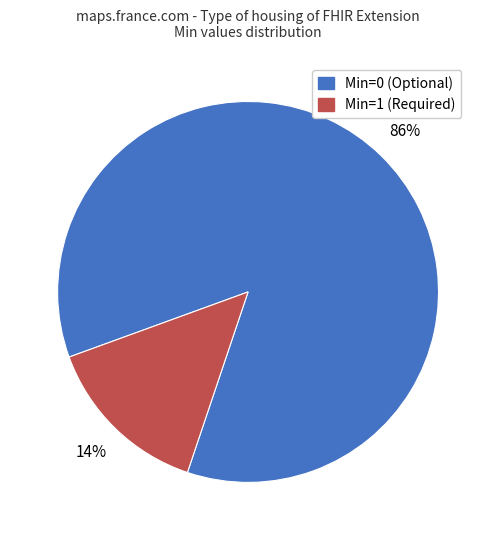

Is it true that Min=1 (Required) is 25% of the pie?

False